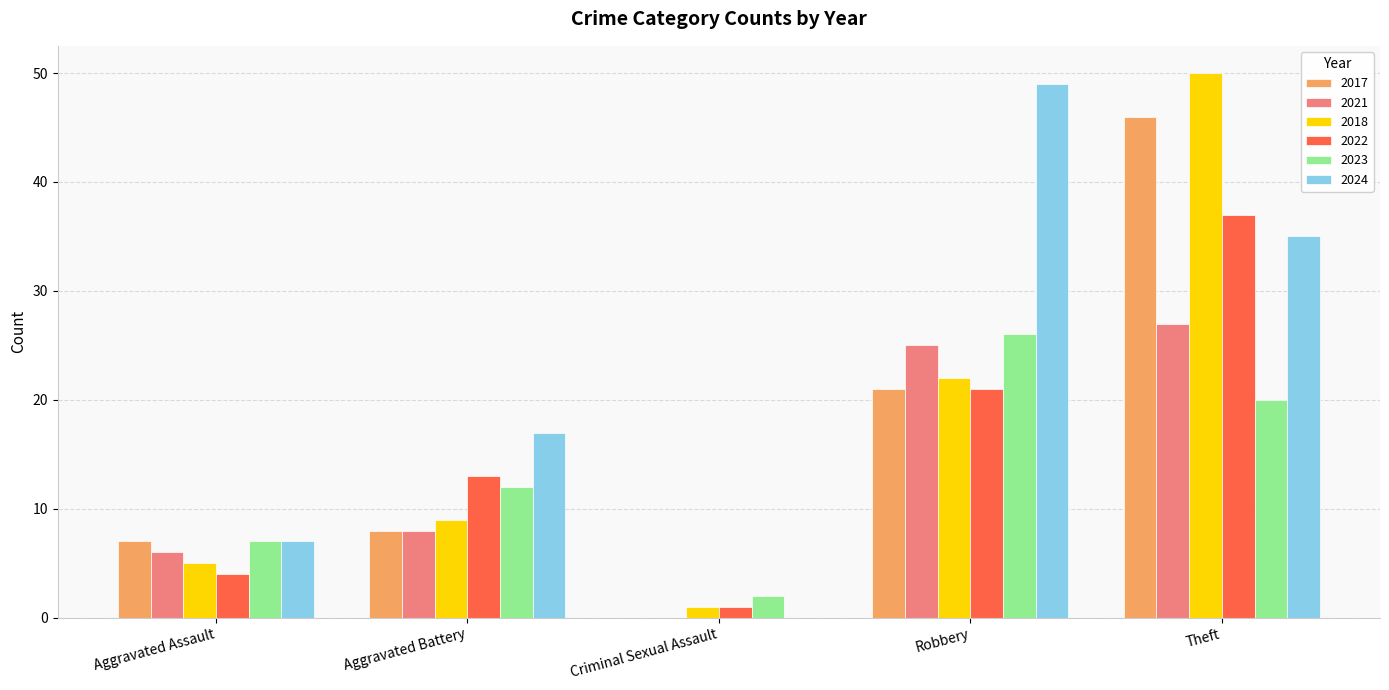

Which category has the highest value in the 2023 series?

Robbery